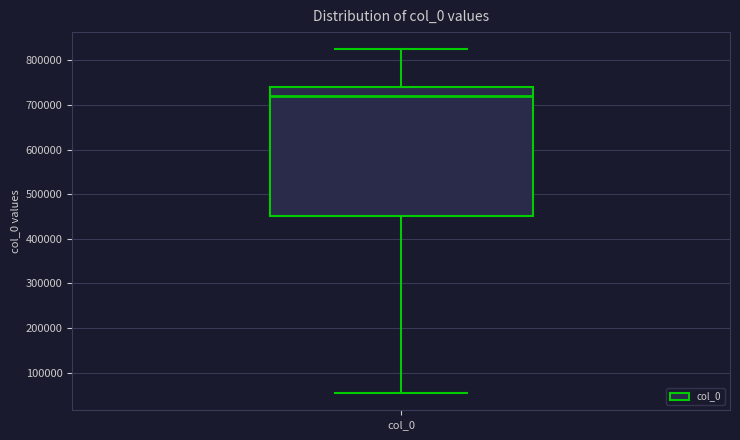

Where does the lower whisker of the box for col_0 end on the y-axis? The values are not printed on the chart, so give them approximately, as read against the axis.

50000